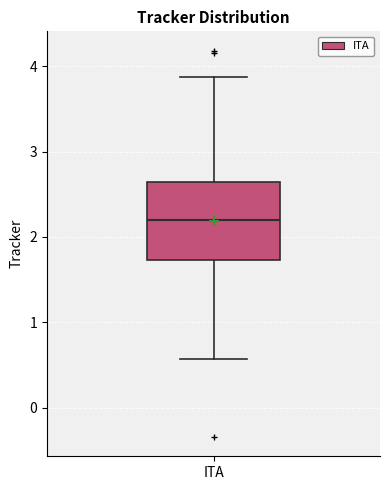

Read this box plot against the y-axis: the position of the median line, the range covered by the box, and the ends of both whiskers. The values are not printed on the chart, so give them approximately, as read against the axis.

median 2.2, box 1.7 to 2.6, whiskers 0.6 to 3.9